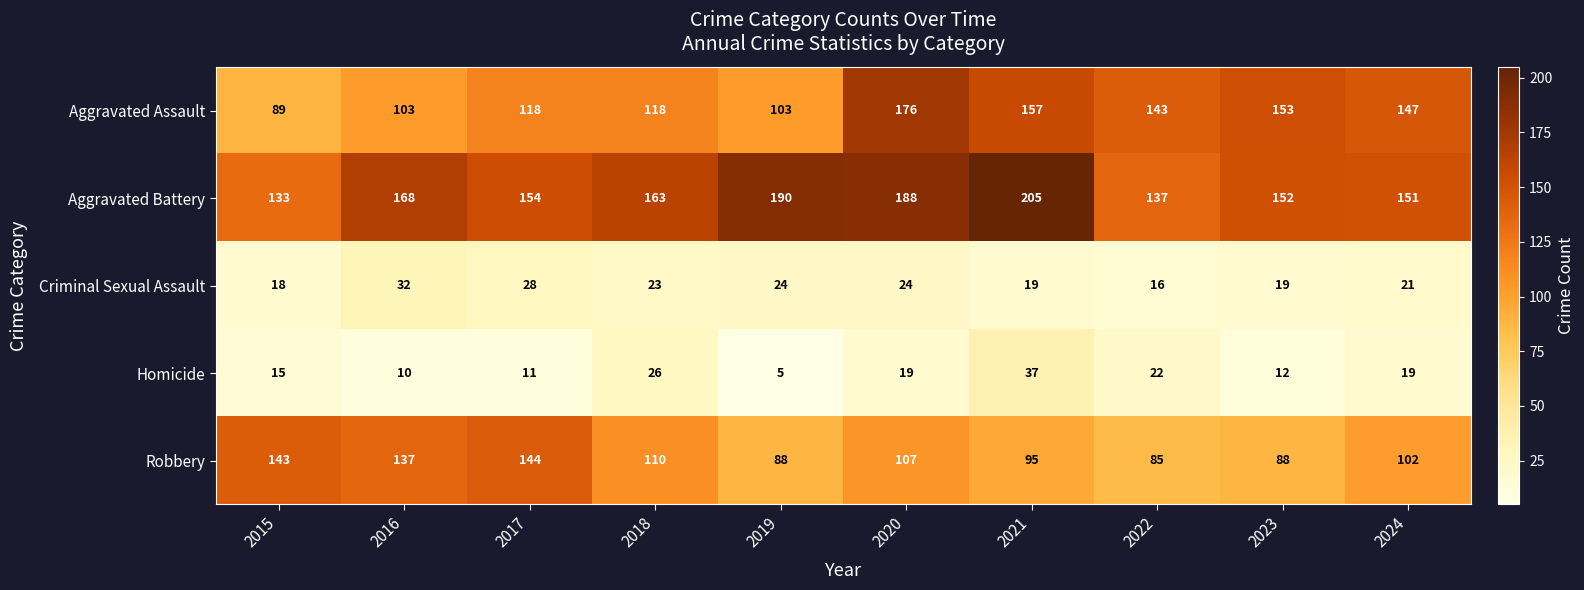

What is the minimum value for Criminal Sexual Assault?

16